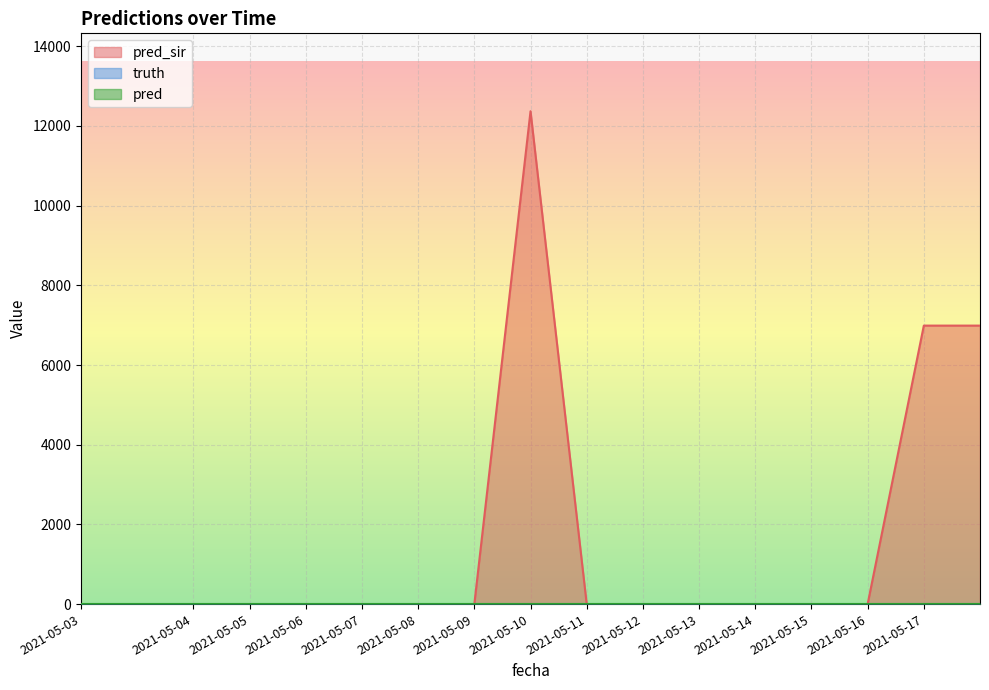

What are all the series names shown in the legend?

pred_sir, truth, pred